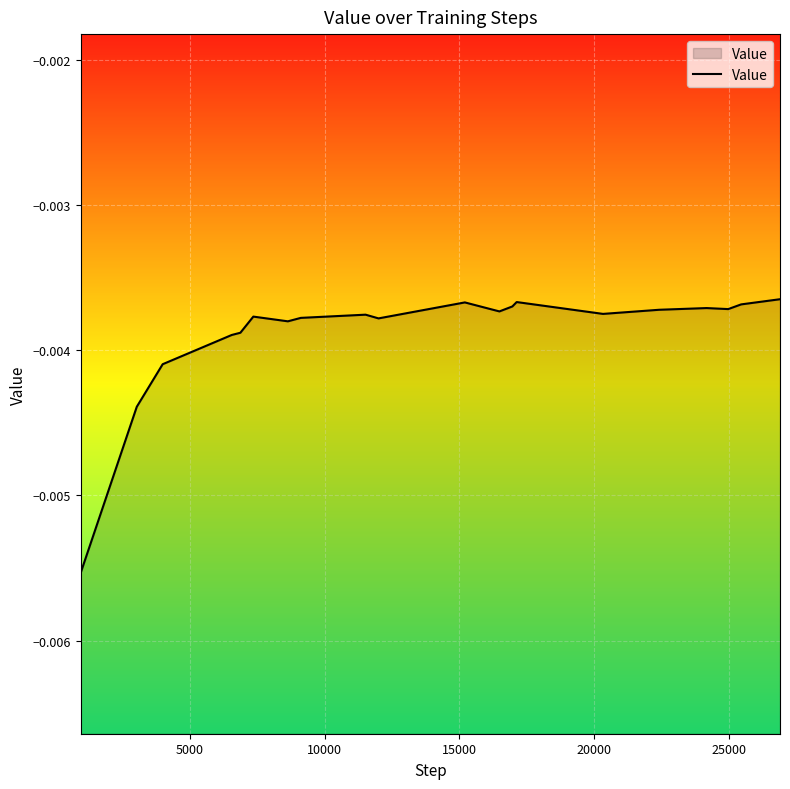

Does the chart display data point markers on the line(s)?

No